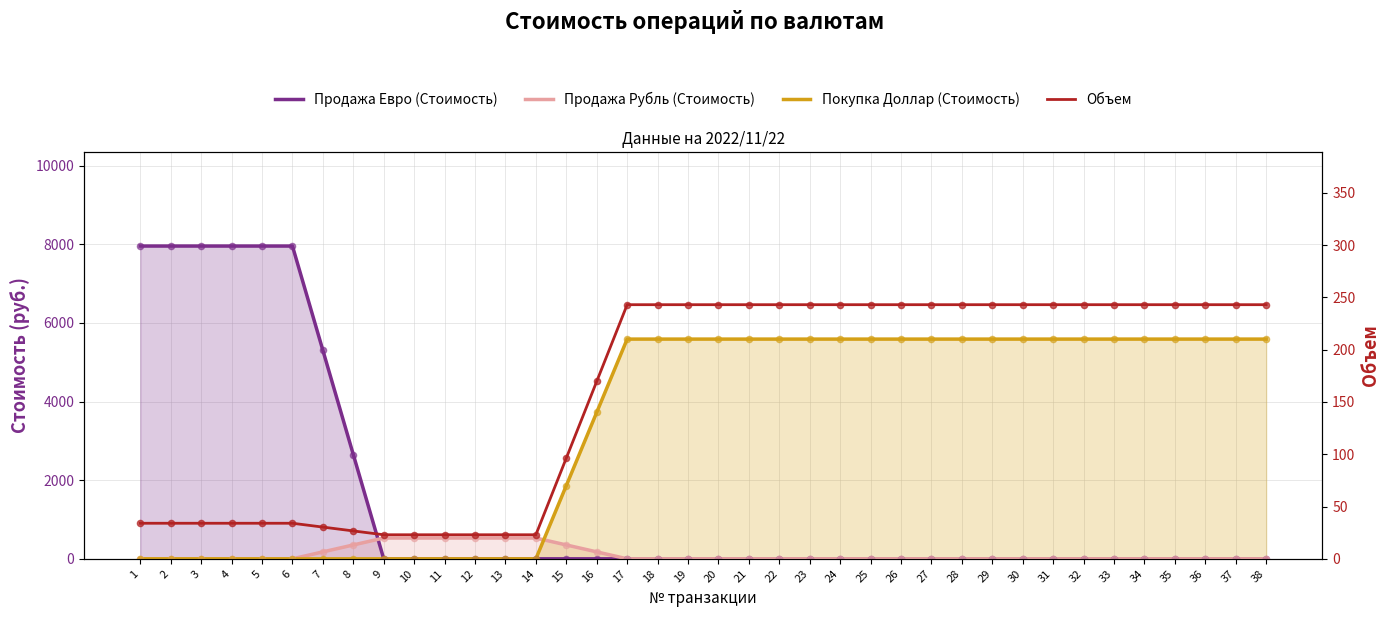

What is the total value across all series at 12?

552.0